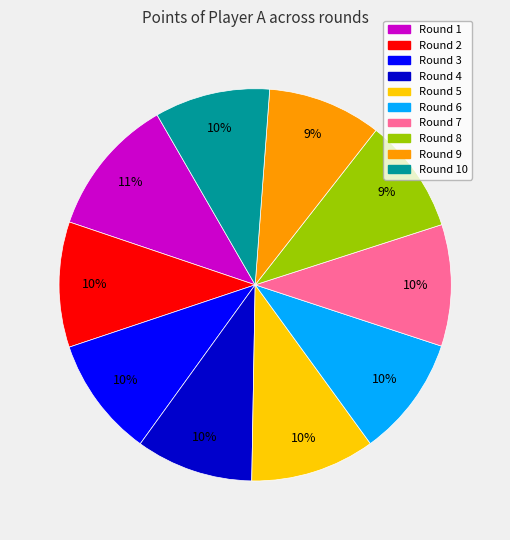

To the nearest percent, what is the average slice percentage?

10%